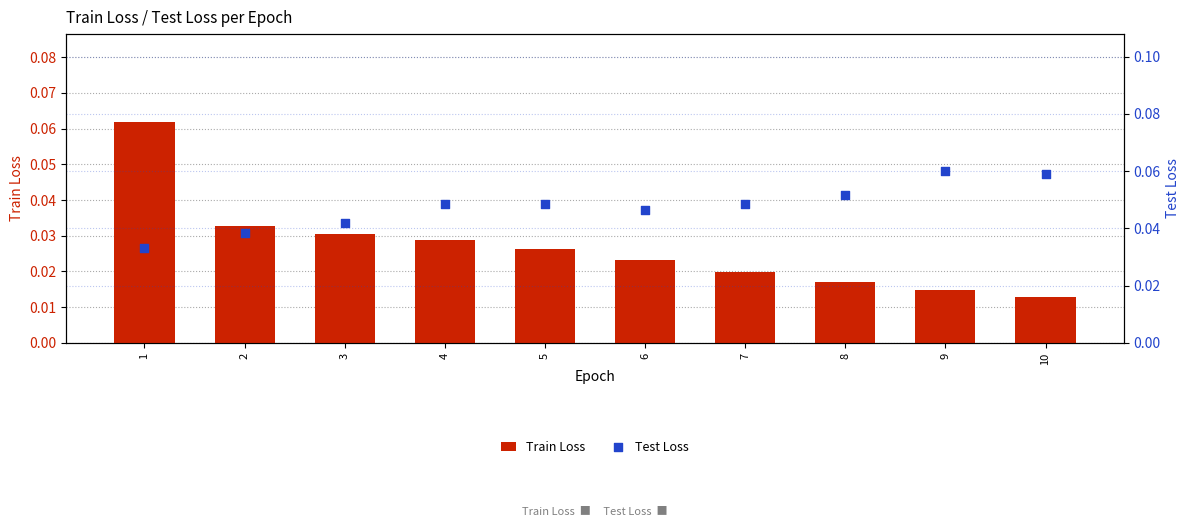

Which series has the largest total across all categories?

Test Loss